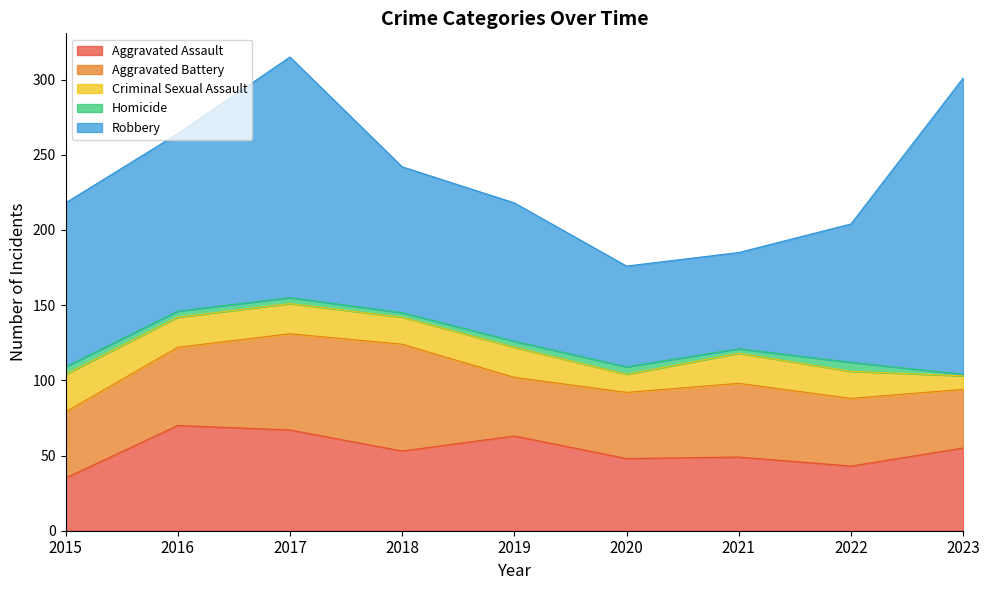

What is the sum of the Robbery values at 2018 and 2022?

189